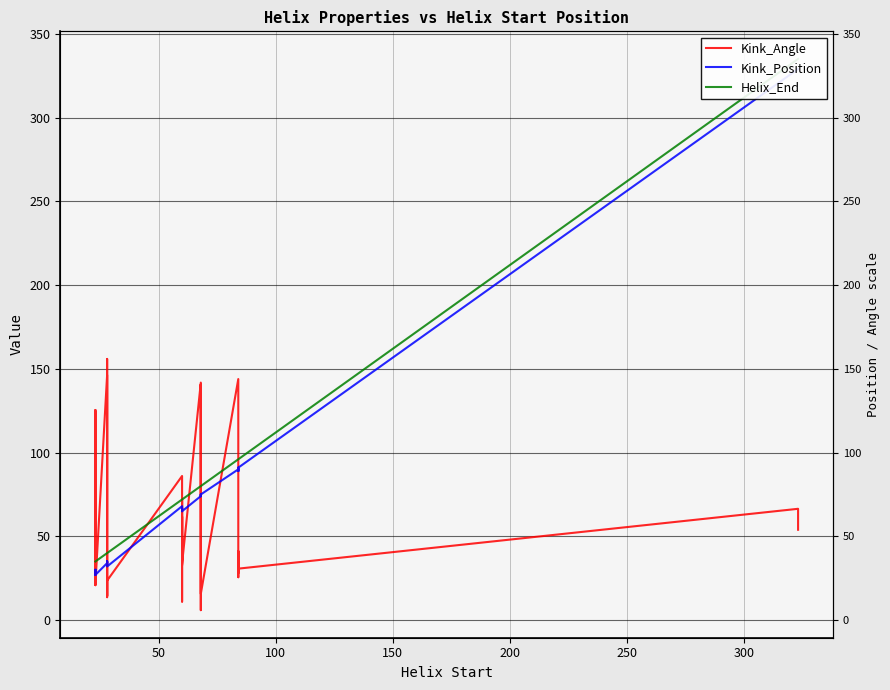

After their last crossing, which series has the higher values: Helix_End or Kink_Angle?

Helix_End